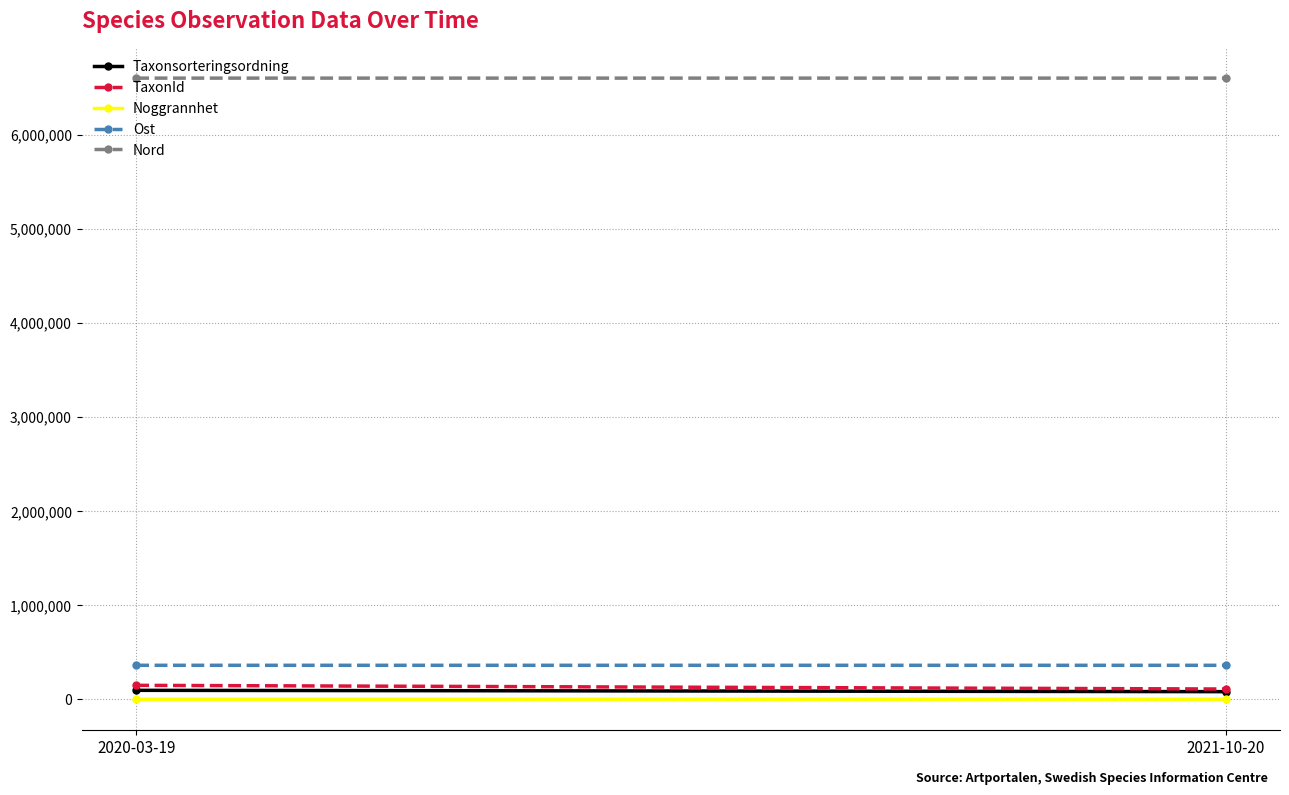

At 2021-10-20, list the series in order from largest to smallest.

Nord, Ost, TaxonId, Taxonsorteringsordning, Noggrannhet